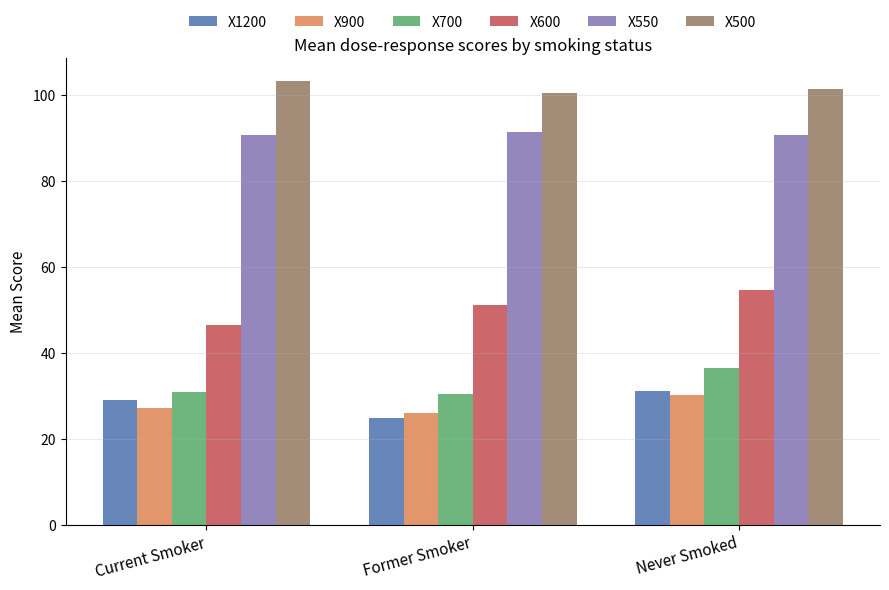

Is it true that X900 equals 6.0 at Current Smoker?

False